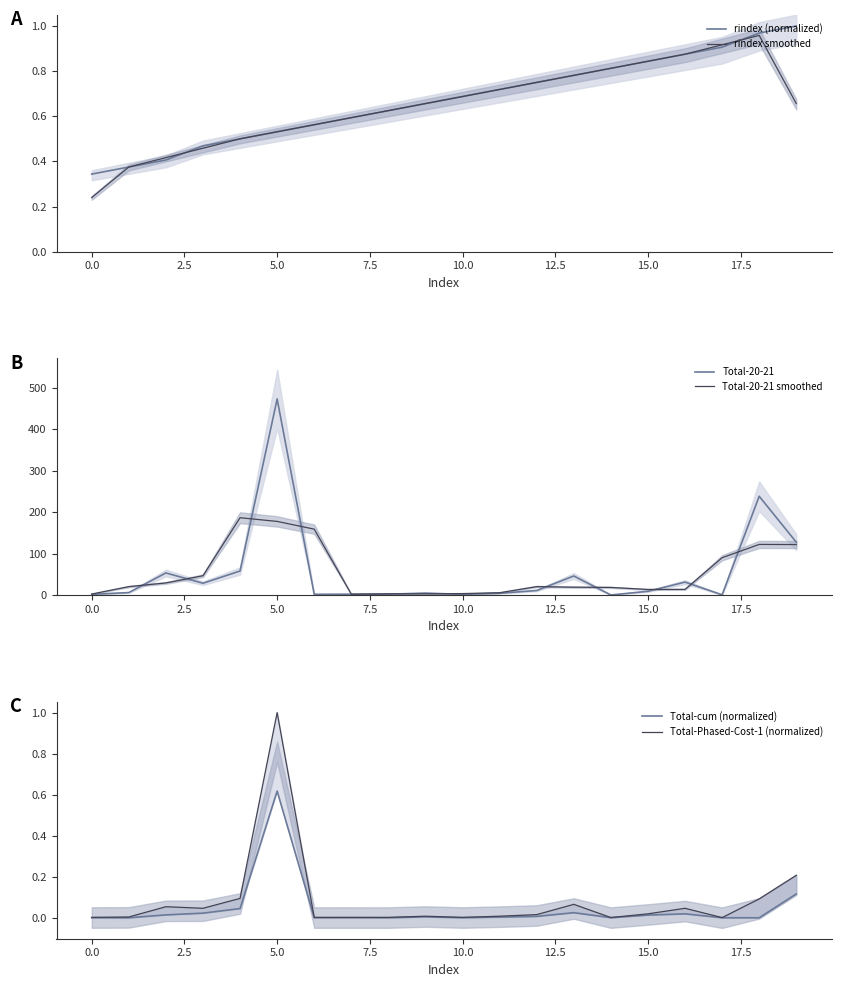

What is the average value of the Total-20-21 series?

55.4